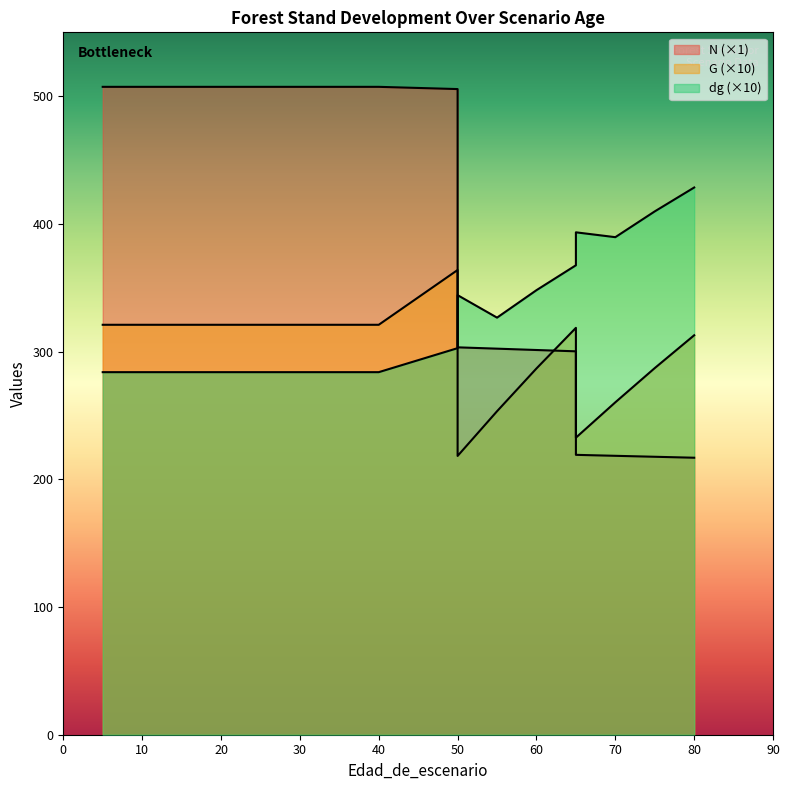

How many lines are shown in the chart?

3